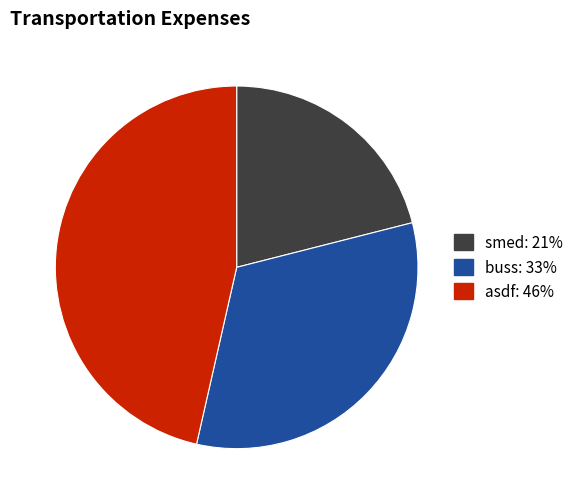

What is the largest slice in the pie chart?

asdf